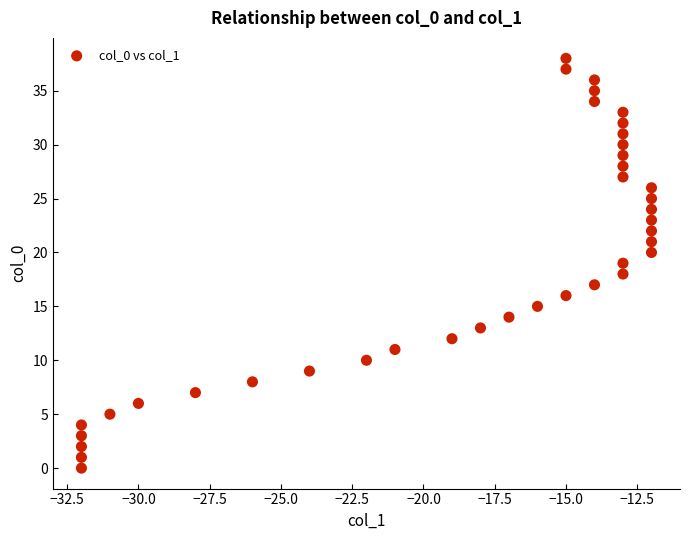

What is the range of Y values (max minus min)?

38